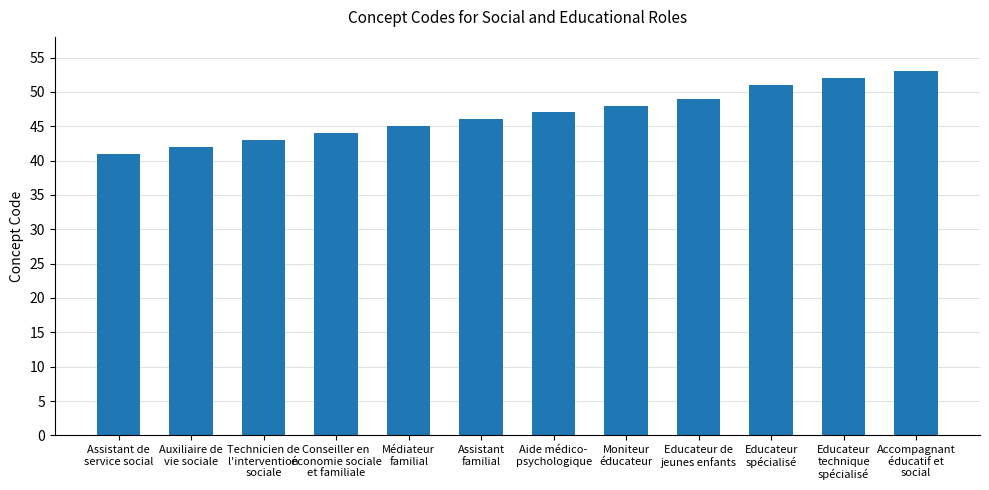

Reading left to right, extract all data points from this chart.

Assistant de
service social=41	Auxiliaire de
vie sociale=42	Technicien de
l'intervention
sociale=43	Conseiller en
économie sociale
et familiale=44	Médiateur
familial=45	Assistant
familial=46	Aide médico-
psychologique=47	Moniteur
éducateur=48	Educateur de
jeunes enfants=49	Educateur
spécialisé=51	Educateur
technique
spécialisé=52	Accompagnant
éducatif et
social=53